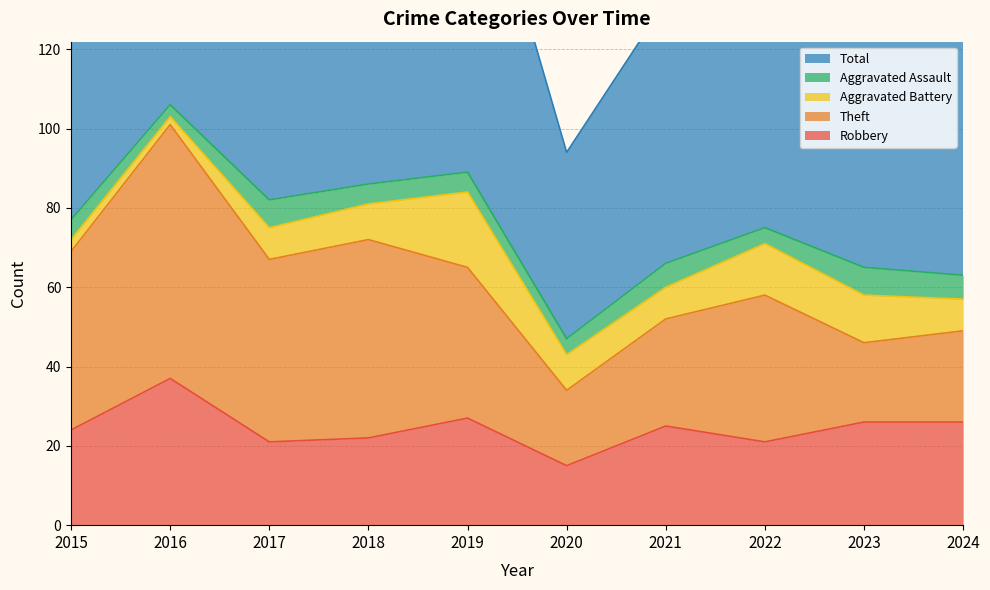

How many interior local valleys does the Aggravated Battery series have?

2